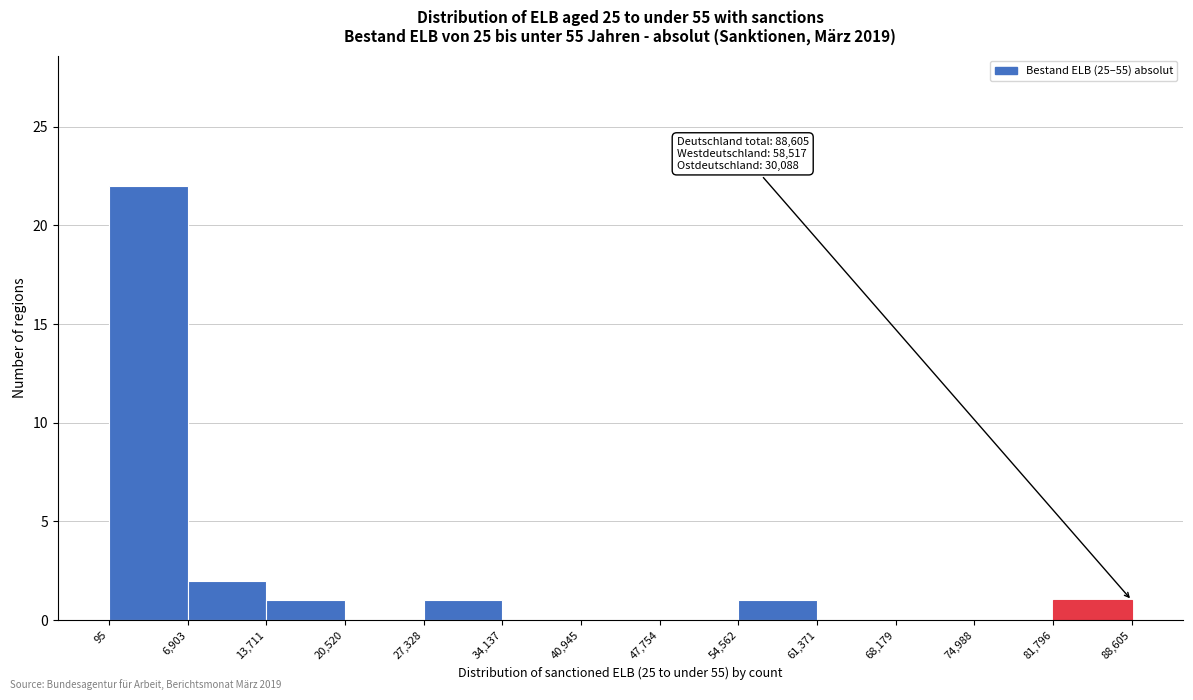

Over which range of the x-axis is the bar tallest?

95 to 6,903